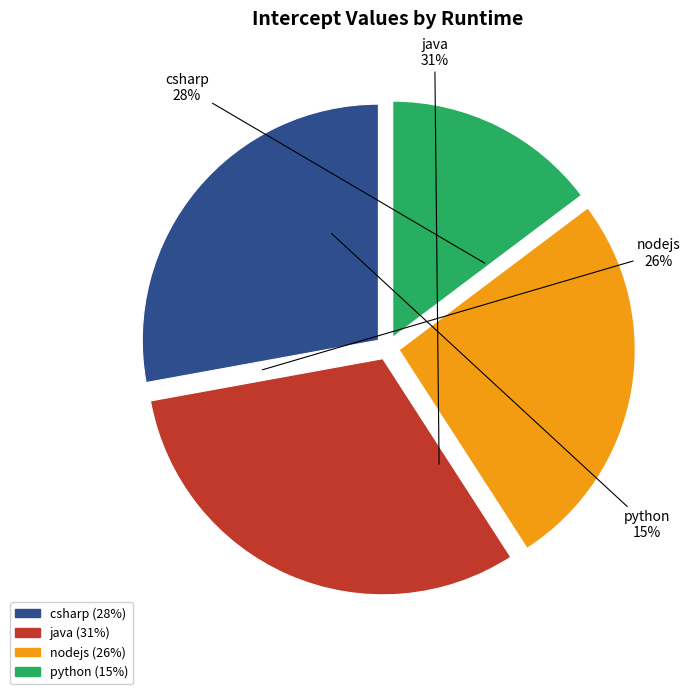

To the nearest percent, what is the average slice percentage?

25%